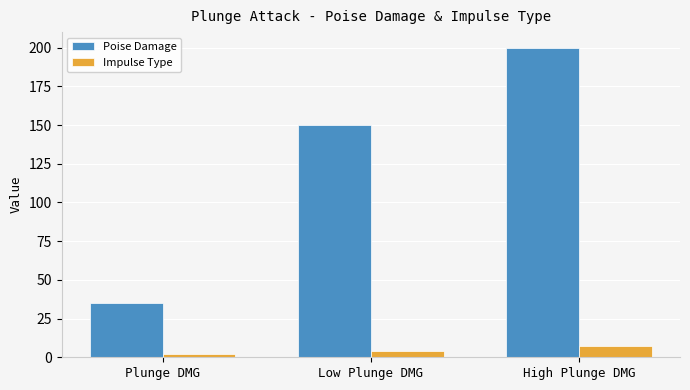

How many Poise Damage values are between 35 and 200?

3